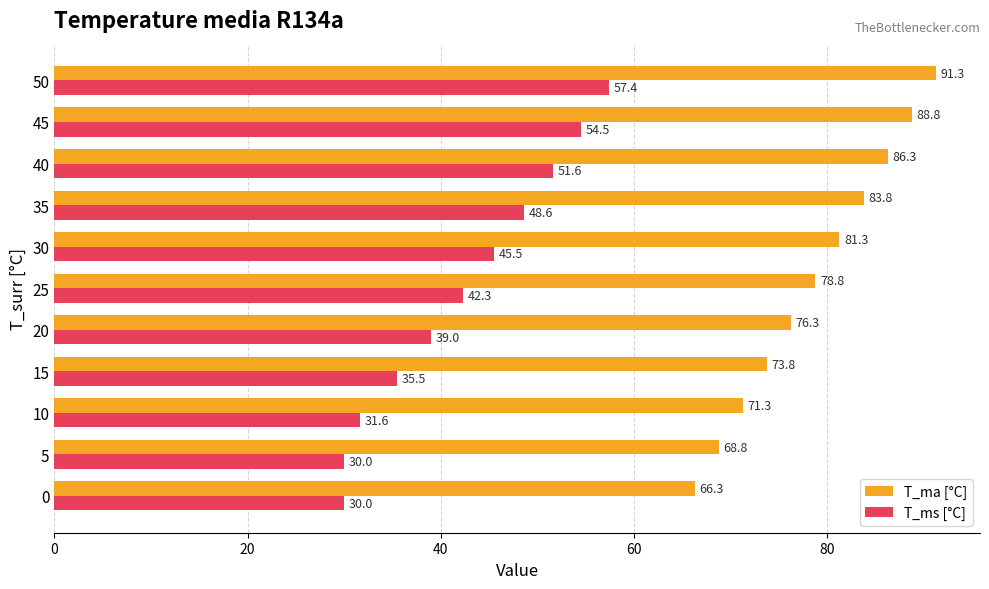

The T_ms [°C] series shows 30.0 at 0. True or false?

True